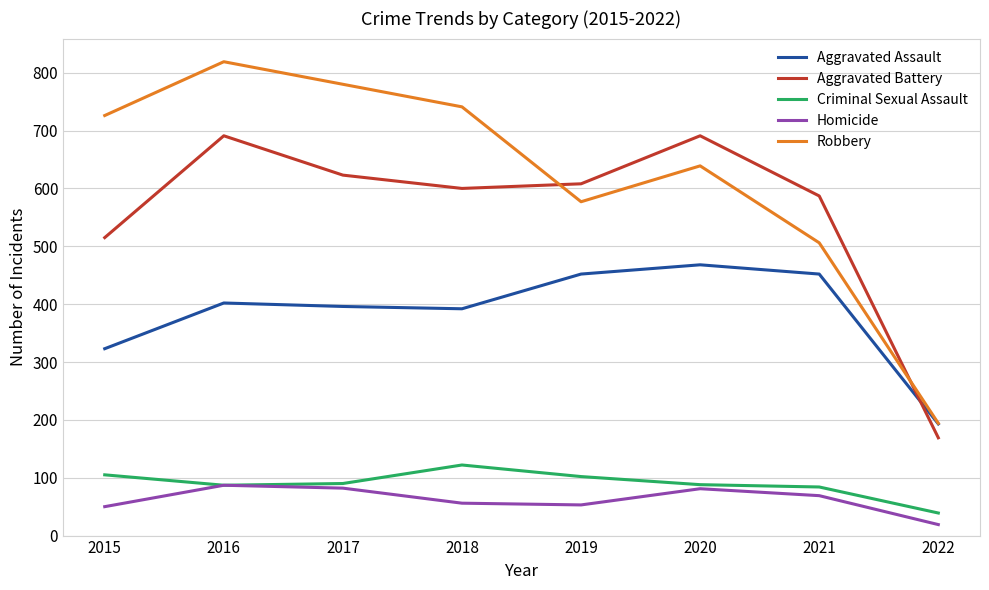

How many times do Aggravated Battery and Aggravated Assault cross each other?

1